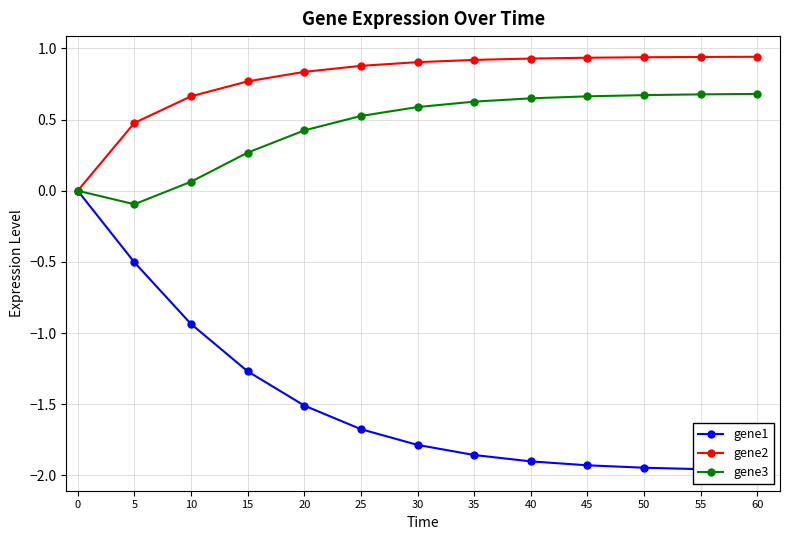

How many values in the gene3 series are below 0?

1